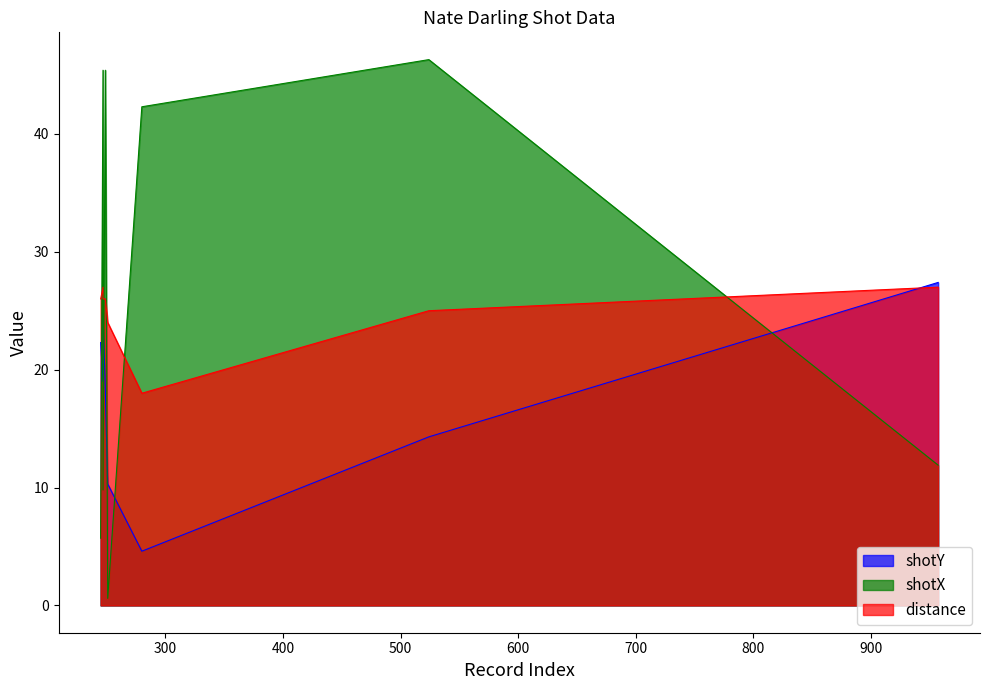

Between which two adjacent categories do shotX and distance first intersect?

249 and 251